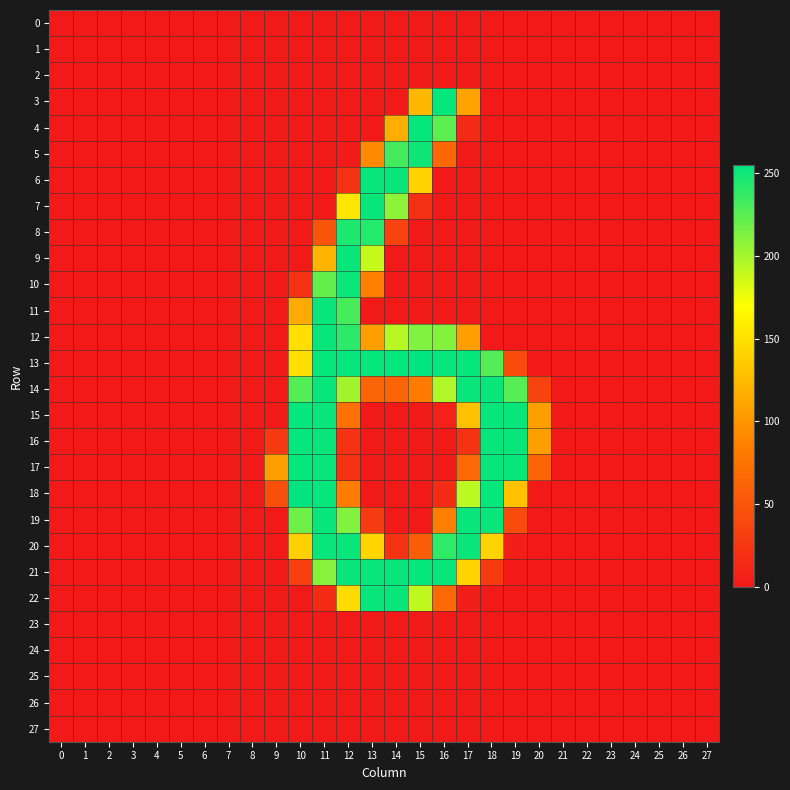

Reading left to right, transcribe all the data shown in this chart.

0: 0=0	1=0	2=0	3=0	4=0	5=0	6=0	7=0	8=0	9=0	10=0	11=0	12=0	13=0	14=0	15=0	16=0	17=0	18=0	19=0	20=0	21=0	22=0	23=0	24=0	25=0	26=0	27=0
1: 0=0	1=0	2=0	3=0	4=0	5=0	6=0	7=0	8=0	9=0	10=0	11=0	12=0	13=0	14=0	15=0	16=0	17=0	18=0	19=0	20=0	21=0	22=0	23=0	24=0	25=0	26=0	27=0
2: 0=0	1=0	2=0	3=0	4=0	5=0	6=0	7=0	8=0	9=0	10=0	11=0	12=0	13=0	14=0	15=0	16=0	17=0	18=0	19=0	20=0	21=0	22=0	23=0	24=0	25=0	26=0	27=0
3: 0=0	1=0	2=0	3=0	4=0	5=0	6=0	7=0	8=0	9=0	10=0	11=0	12=0	13=0	14=0	15=123	16=253	17=109	18=0	19=0	20=0	21=0	22=0	23=0	24=0	25=0	26=0	27=0
4: 0=0	1=0	2=0	3=0	4=0	5=0	6=0	7=0	8=0	9=0	10=0	11=0	12=0	13=0	14=116	15=253	16=224	17=14	18=0	19=0	20=0	21=0	22=0	23=0	24=0	25=0	26=0	27=0
5: 0=0	1=0	2=0	3=0	4=0	5=0	6=0	7=0	8=0	9=0	10=0	11=0	12=2	13=92	14=232	15=250	16=66	17=0	18=0	19=0	20=0	21=0	22=0	23=0	24=0	25=0	26=0	27=0
6: 0=0	1=0	2=0	3=0	4=0	5=0	6=0	7=0	8=0	9=0	10=0	11=0	12=22	13=252	14=252	15=140	16=0	17=0	18=0	19=0	20=0	21=0	22=0	23=0	24=0	25=0	26=0	27=0
7: 0=0	1=0	2=0	3=0	4=0	5=0	6=0	7=0	8=0	9=0	10=0	11=0	12=153	13=252	14=208	15=18	16=0	17=0	18=0	19=0	20=0	21=0	22=0	23=0	24=0	25=0	26=0	27=0
8: 0=0	1=0	2=0	3=0	4=0	5=0	6=0	7=0	8=0	9=0	10=0	11=50	12=245	13=243	14=35	15=0	16=0	17=0	18=0	19=0	20=0	21=0	22=0	23=0	24=0	25=0	26=0	27=0
9: 0=0	1=0	2=0	3=0	4=0	5=0	6=0	7=0	8=0	9=0	10=0	11=121	12=252	13=189	14=0	15=0	16=0	17=0	18=0	19=0	20=0	21=0	22=0	23=0	24=0	25=0	26=0	27=0
10: 0=0	1=0	2=0	3=0	4=0	5=0	6=0	7=0	8=0	9=0	10=22	11=221	12=251	13=86	14=0	15=0	16=0	17=0	18=0	19=0	20=0	21=0	22=0	23=0	24=0	25=0	26=0	27=0
11: 0=0	1=0	2=0	3=0	4=0	5=0	6=0	7=0	8=0	9=0	10=114	11=252	12=231	13=0	14=0	15=0	16=0	17=0	18=0	19=0	20=0	21=0	22=0	23=0	24=0	25=0	26=0	27=0
12: 0=0	1=0	2=0	3=0	4=0	5=0	6=0	7=0	8=0	9=0	10=148	11=252	12=240	13=106	14=194	15=212	16=211	17=106	18=0	19=0	20=0	21=0	22=0	23=0	24=0	25=0	26=0	27=0
13: 0=0	1=0	2=0	3=0	4=0	5=0	6=0	7=0	8=0	9=0	10=148	11=253	12=253	13=253	14=253	15=255	16=253	17=253	18=227	19=42	20=0	21=0	22=0	23=0	24=0	25=0	26=0	27=0
14: 0=0	1=0	2=0	3=0	4=0	5=0	6=0	7=0	8=0	9=0	10=227	11=252	12=201	13=63	14=63	15=81	16=196	17=252	18=252	19=226	20=36	21=0	22=0	23=0	24=0	25=0	26=0	27=0
15: 0=0	1=0	2=0	3=0	4=0	5=0	6=0	7=0	8=0	9=0	10=253	11=252	12=73	13=0	14=0	15=0	16=7	17=128	18=252	19=252	20=106	21=0	22=0	23=0	24=0	25=0	26=0	27=0
16: 0=0	1=0	2=0	3=0	4=0	5=0	6=0	7=0	8=0	9=27	10=253	11=252	12=21	13=0	14=0	15=0	16=0	17=22	18=252	19=252	20=106	21=0	22=0	23=0	24=0	25=0	26=0	27=0
17: 0=0	1=0	2=0	3=0	4=0	5=0	6=0	7=0	8=0	9=106	10=253	11=252	12=21	13=0	14=0	15=0	16=0	17=66	18=252	19=252	20=62	21=0	22=0	23=0	24=0	25=0	26=0	27=0
18: 0=0	1=0	2=0	3=0	4=0	5=0	6=0	7=0	8=0	9=45	10=254	11=253	12=83	13=0	14=0	15=0	16=15	17=192	18=253	19=129	20=0	21=0	22=0	23=0	24=0	25=0	26=0	27=0
19: 0=0	1=0	2=0	3=0	4=0	5=0	6=0	7=0	8=0	9=0	10=218	11=252	12=212	13=28	14=0	15=0	16=85	17=252	18=252	19=42	20=0	21=0	22=0	23=0	24=0	25=0	26=0	27=0
20: 0=0	1=0	2=0	3=0	4=0	5=0	6=0	7=0	8=0	9=0	10=139	11=252	12=252	13=142	14=22	15=57	16=239	17=252	18=141	19=4	20=0	21=0	22=0	23=0	24=0	25=0	26=0	27=0
21: 0=0	1=0	2=0	3=0	4=0	5=0	6=0	7=0	8=0	9=0	10=32	11=210	12=252	13=252	14=252	15=253	16=252	17=141	18=28	19=0	20=0	21=0	22=0	23=0	24=0	25=0	26=0	27=0
22: 0=0	1=0	2=0	3=0	4=0	5=0	6=0	7=0	8=0	9=0	10=0	11=14	12=147	13=252	14=252	15=191	16=68	17=4	18=0	19=0	20=0	21=0	22=0	23=0	24=0	25=0	26=0	27=0
23: 0=0	1=0	2=0	3=0	4=0	5=0	6=0	7=0	8=0	9=0	10=0	11=0	12=0	13=0	14=0	15=0	16=0	17=0	18=0	19=0	20=0	21=0	22=0	23=0	24=0	25=0	26=0	27=0
24: 0=0	1=0	2=0	3=0	4=0	5=0	6=0	7=0	8=0	9=0	10=0	11=0	12=0	13=0	14=0	15=0	16=0	17=0	18=0	19=0	20=0	21=0	22=0	23=0	24=0	25=0	26=0	27=0
25: 0=0	1=0	2=0	3=0	4=0	5=0	6=0	7=0	8=0	9=0	10=0	11=0	12=0	13=0	14=0	15=0	16=0	17=0	18=0	19=0	20=0	21=0	22=0	23=0	24=0	25=0	26=0	27=0
26: 0=0	1=0	2=0	3=0	4=0	5=0	6=0	7=0	8=0	9=0	10=0	11=0	12=0	13=0	14=0	15=0	16=0	17=0	18=0	19=0	20=0	21=0	22=0	23=0	24=0	25=0	26=0	27=0
27: 0=0	1=0	2=0	3=0	4=0	5=0	6=0	7=0	8=0	9=0	10=0	11=0	12=0	13=0	14=0	15=0	16=0	17=0	18=0	19=0	20=0	21=0	22=0	23=0	24=0	25=0	26=0	27=0